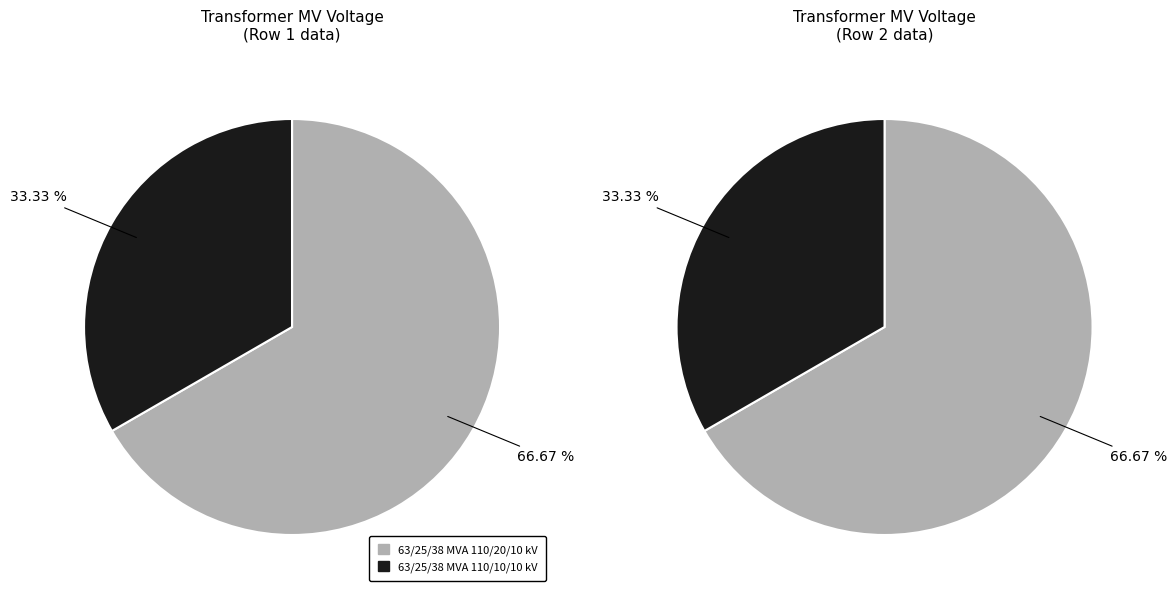

Combined, what portion of the pie is 63/25/38 MVA 110/10/10 kV and 63/25/38 MVA 110/20/10 kV?

100.0%